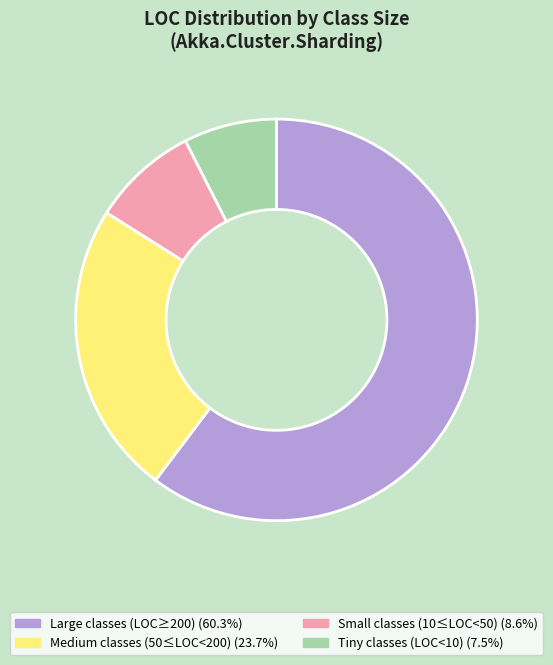

Is there a majority slice in this chart?

Yes